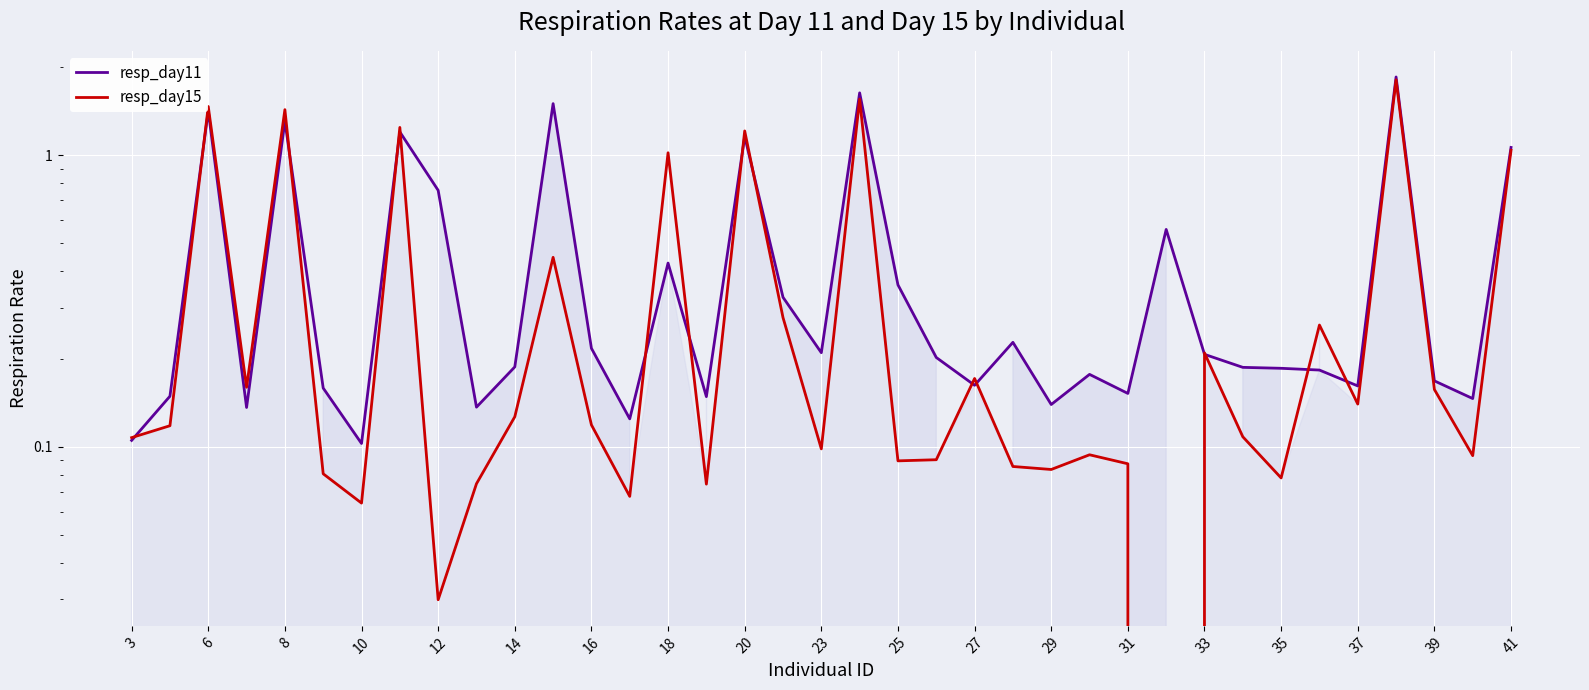

True or false: resp_day11 has more than 0 interior local peaks.

True